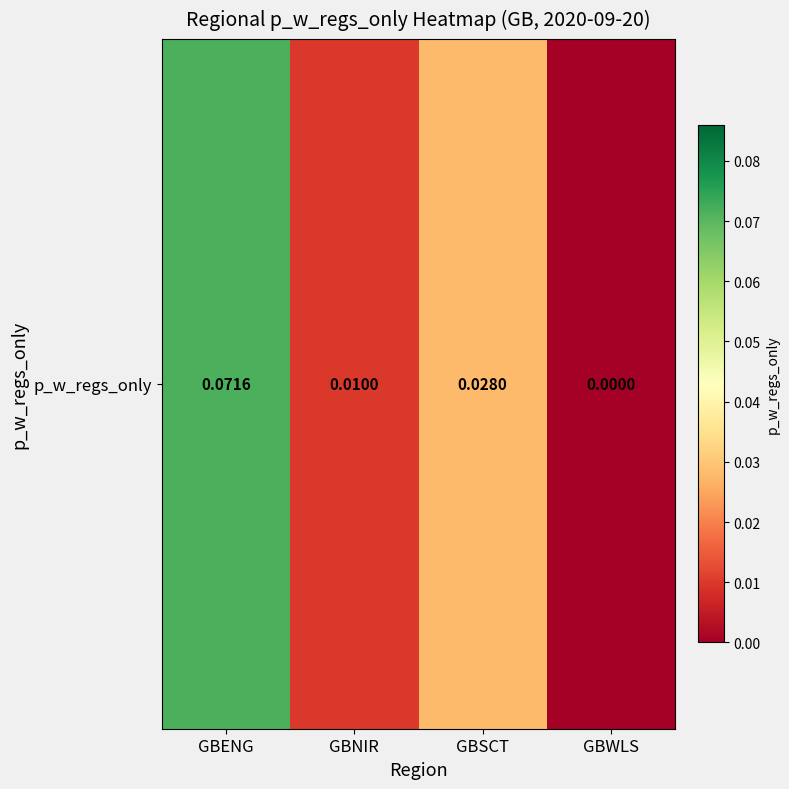

Count the number of data series in this chart.

1